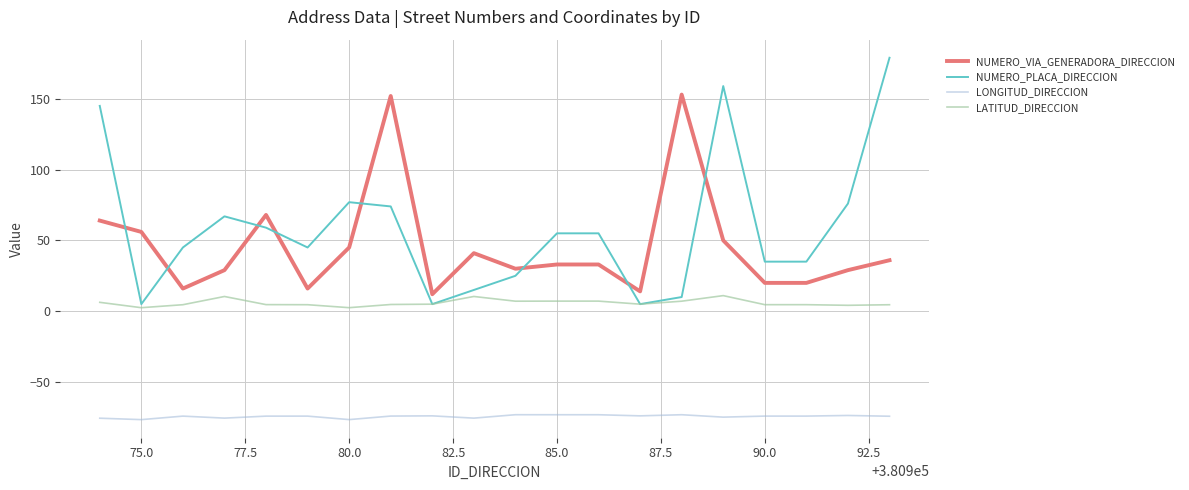

What is the maximum value for NUMERO_VIA_GENERADORA_DIRECCION?

153.0